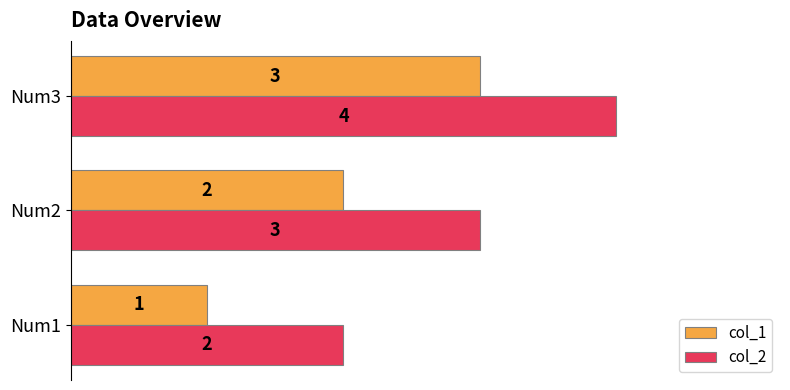

How many col_1 values are between 1 and 3?

3